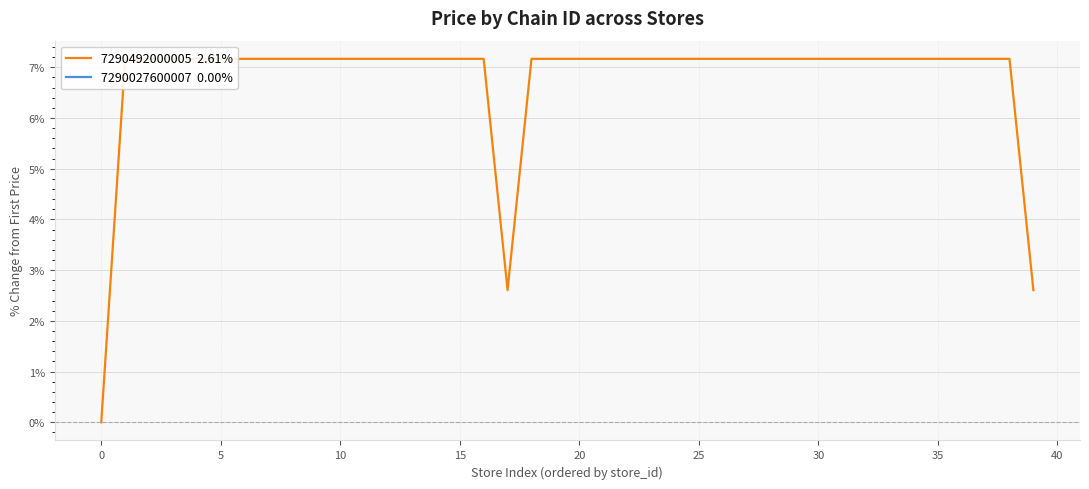

What is the label of the 18th point from the left?

17